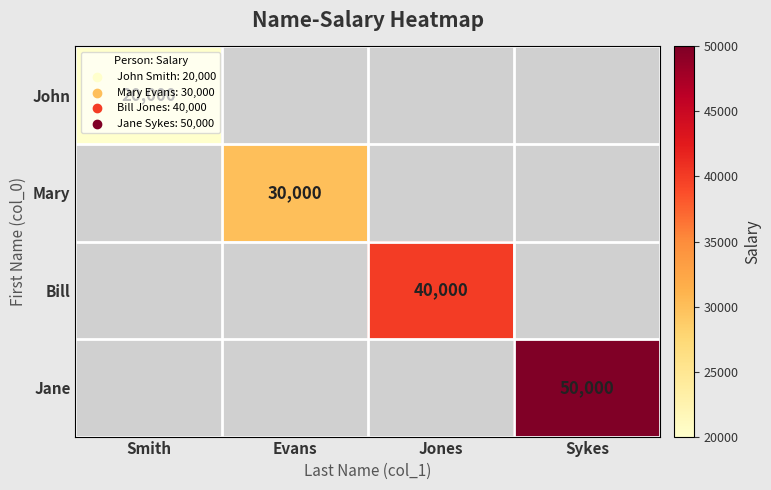

The value of Jane at Sykes is 70637. True or false?

False